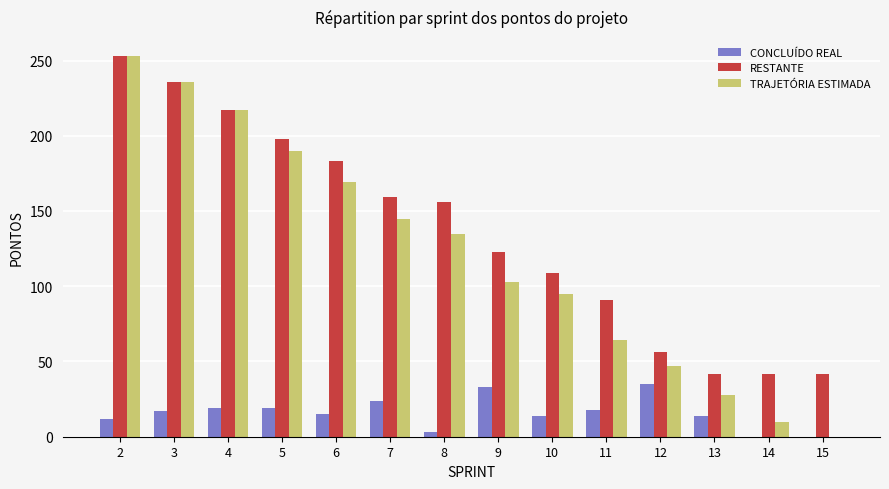

What is the sum of all TRAJETÓRIA ESTIMADA values?

1692